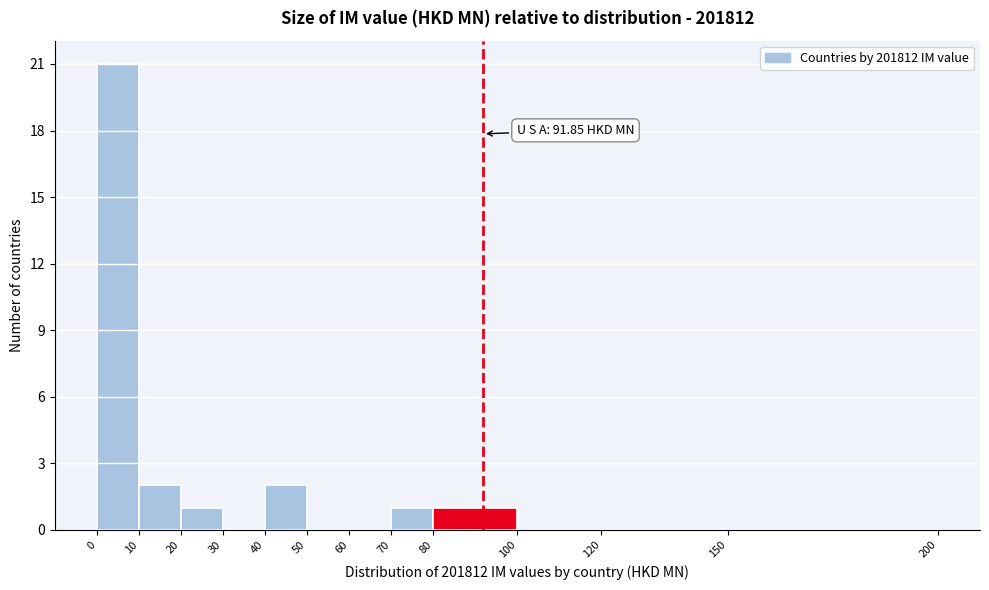

Which range on the x-axis has the tallest bar?

0 to 10